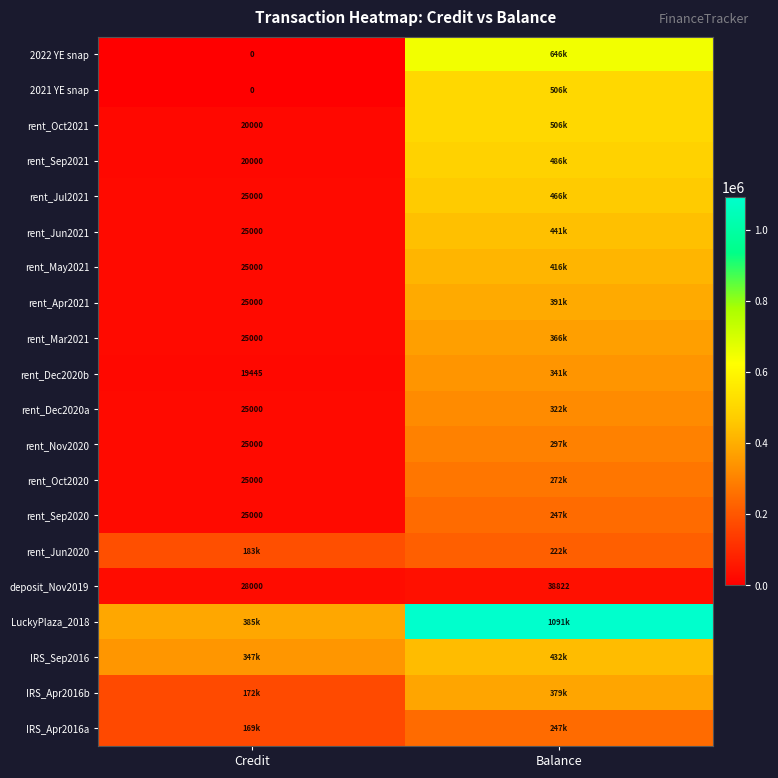

What is the difference between the maximum and minimum values in the rent_Sep2021 series?

465987.7